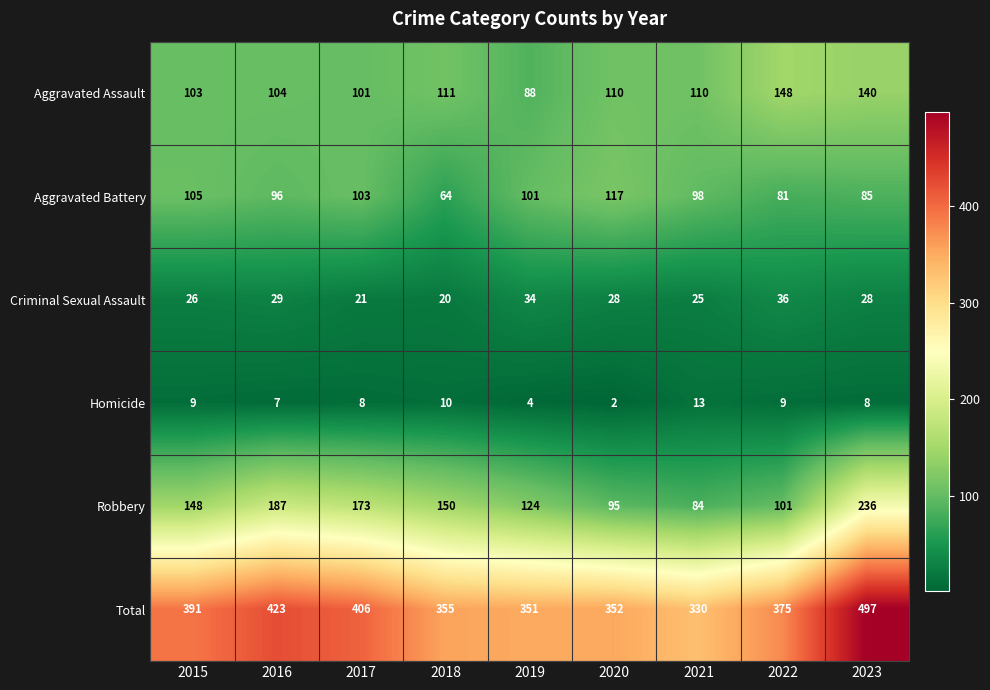

How many distinct data groups are displayed?

6